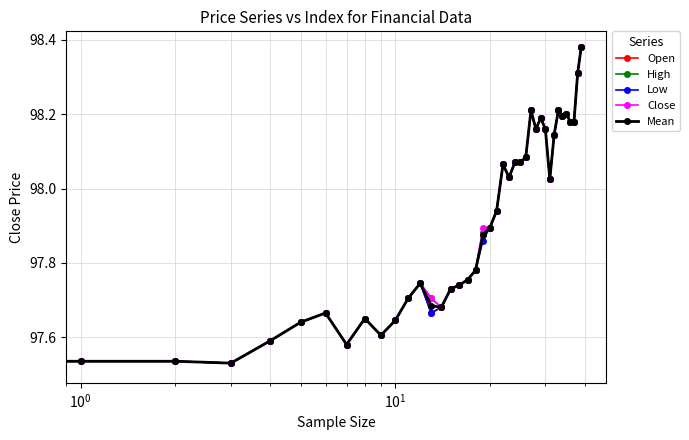

Rank the series by their average value, from highest to lowest.

Close, High, Mean, Open, Low